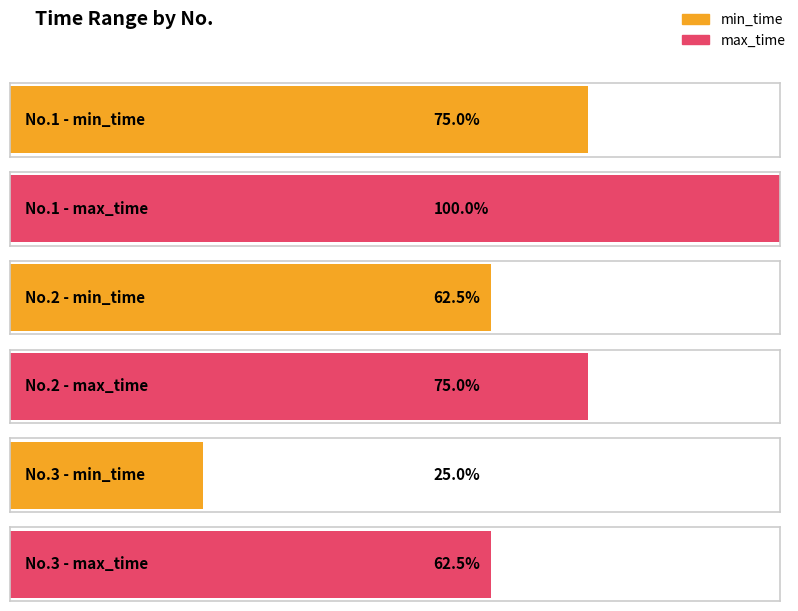

What are all the series names shown in the legend?

min_time, max_time